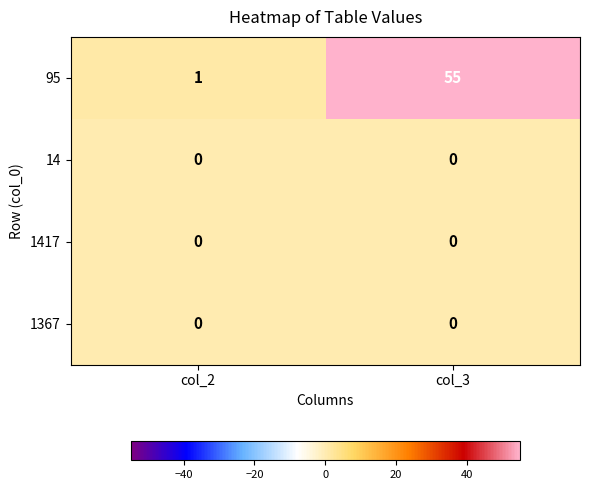

What is the approximate value of 95 at col_3, to the nearest 5?

55